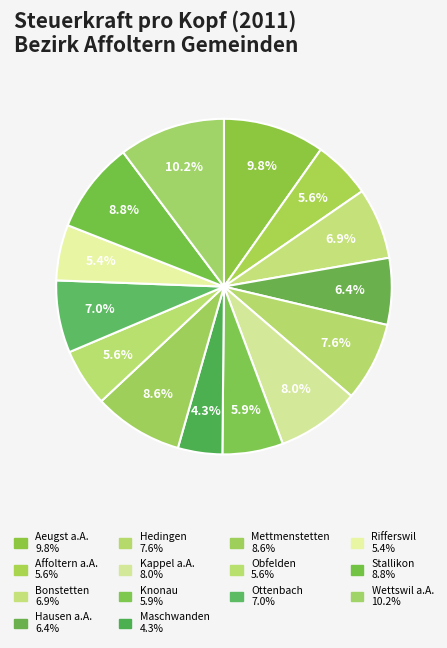

How many segments does this pie chart have?

14